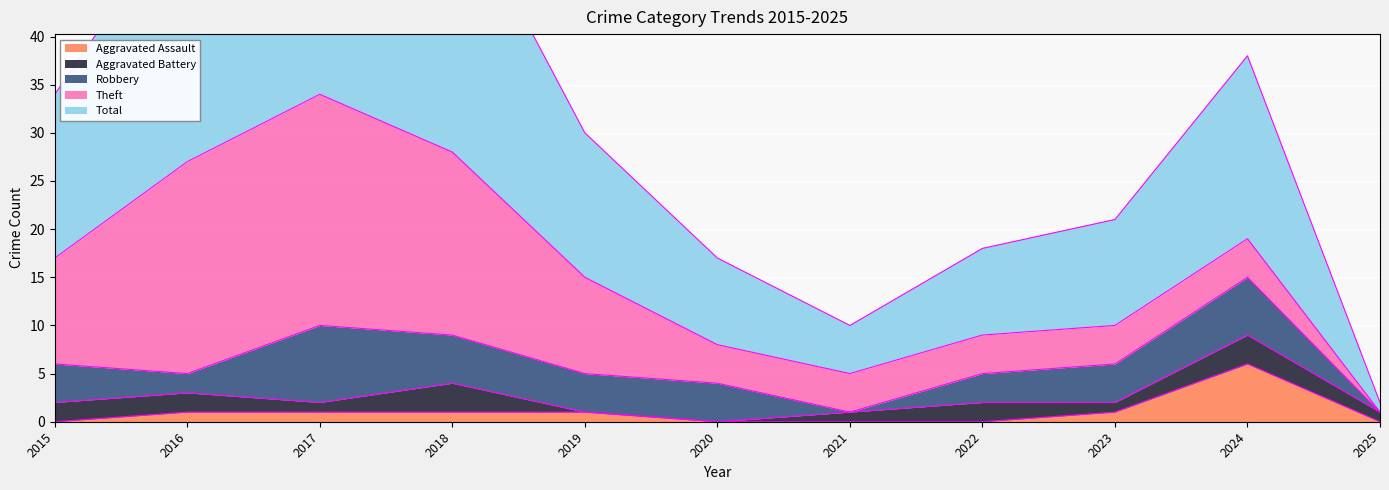

What is the maximum value for Aggravated Assault?

6